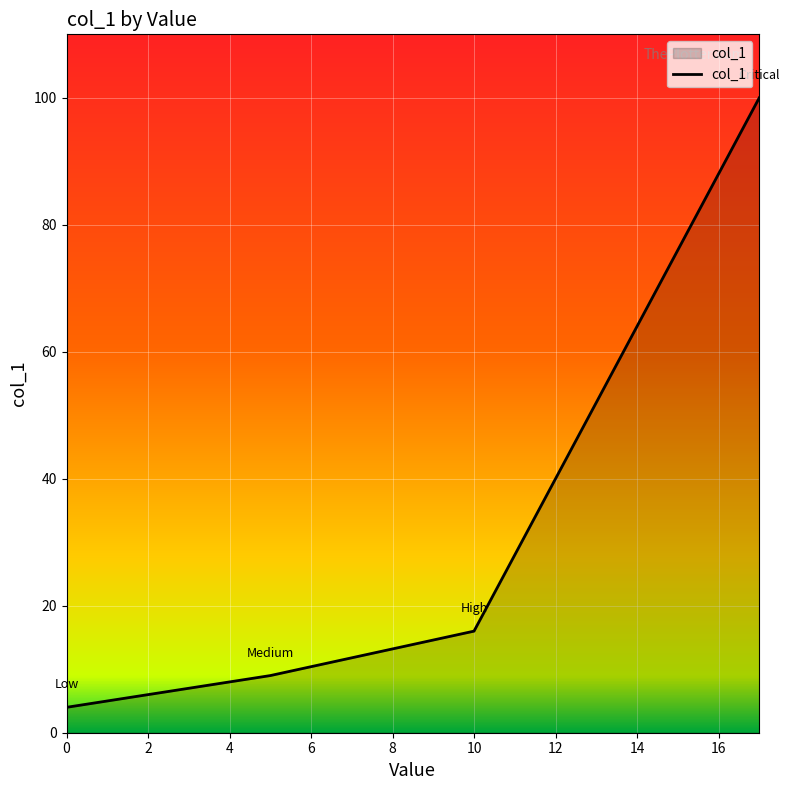

What is the sum of all values?

129